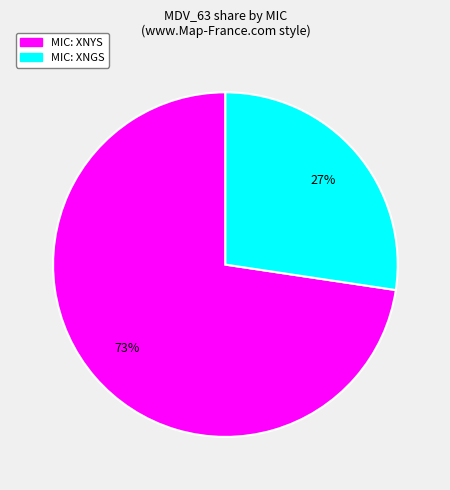

Is there any slice that represents more than half of the pie?

Yes